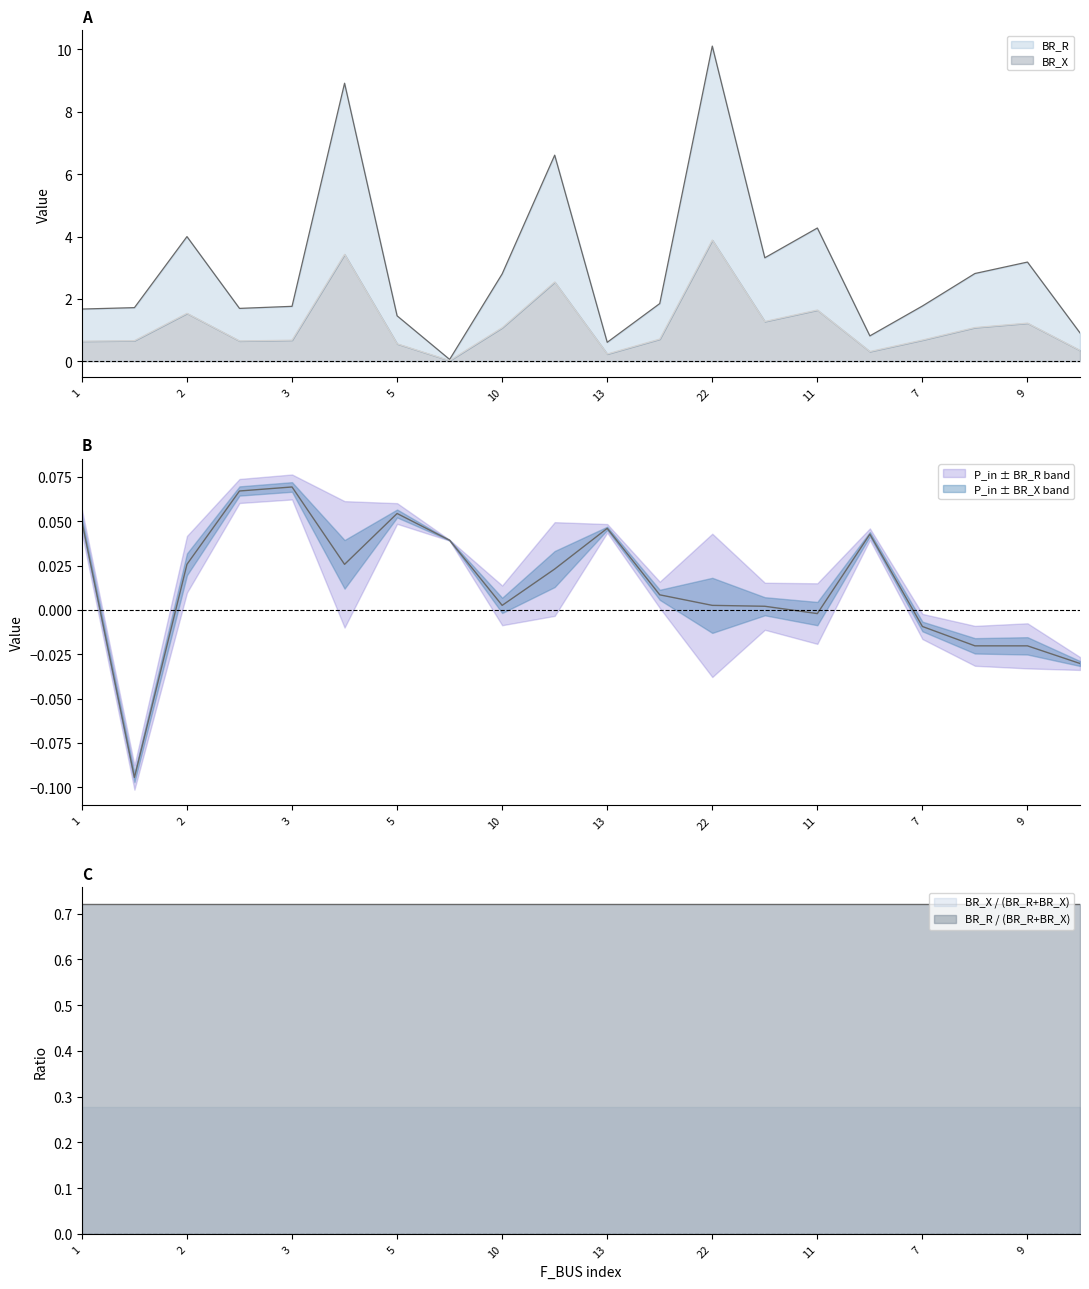

At which category does BR_X reach its first local valley?

3